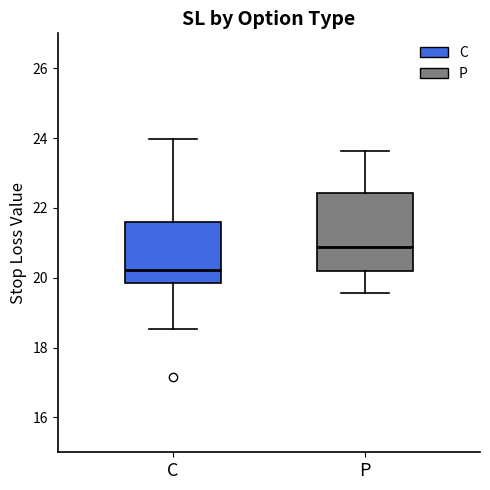

Where does the median line of the box for P sit on the y-axis? The values are not printed on the chart, so give them approximately, as read against the axis.

20.8